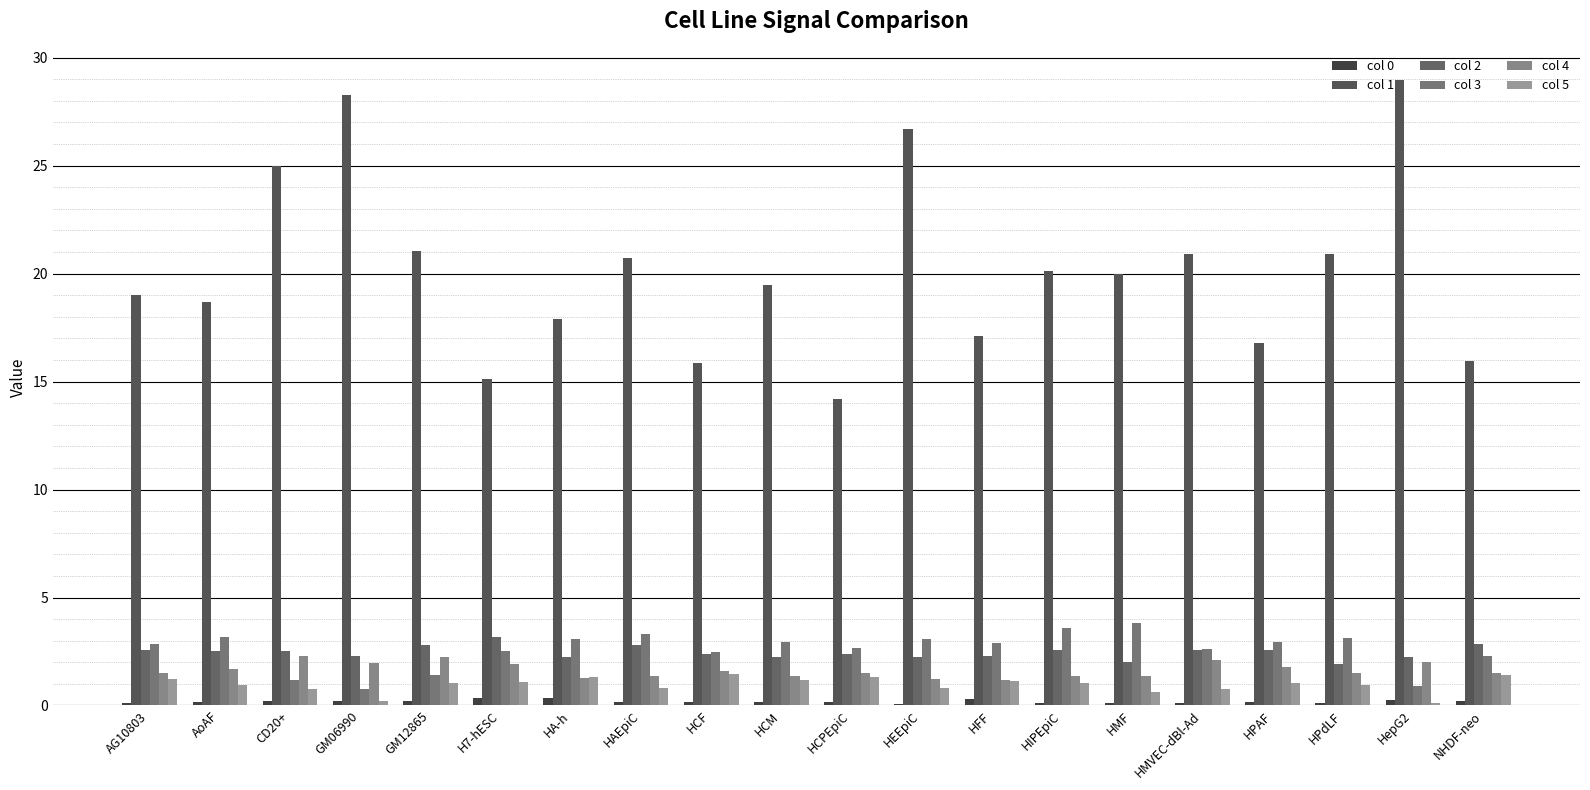

Which label corresponds to the largest value in the chart?

HepG2